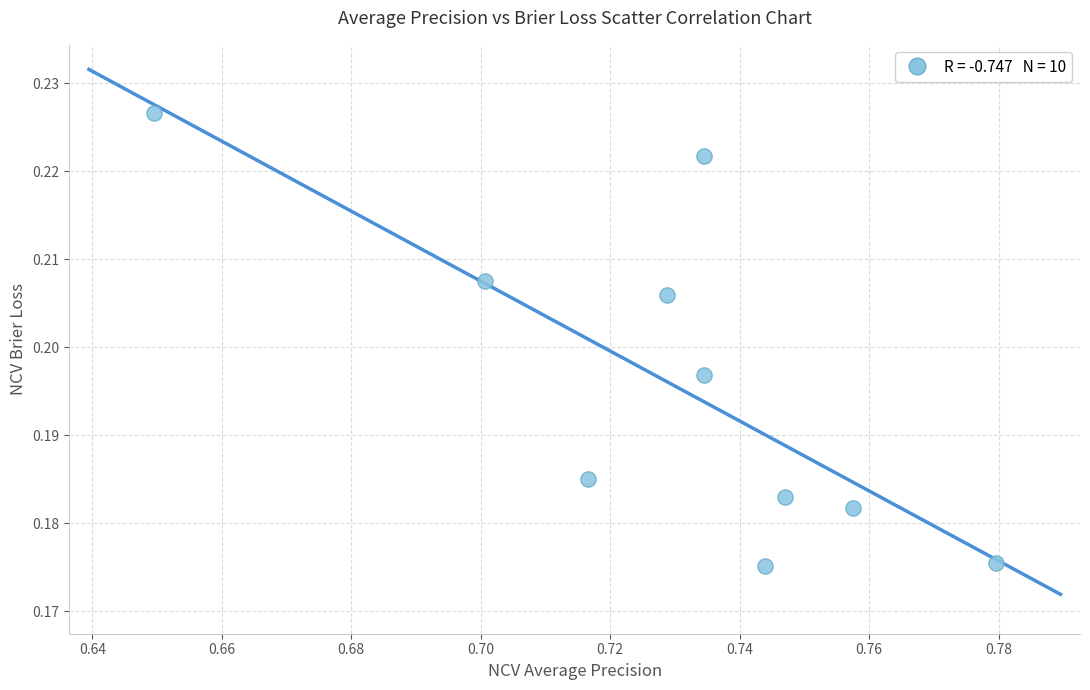

What is the average X value?

0.7